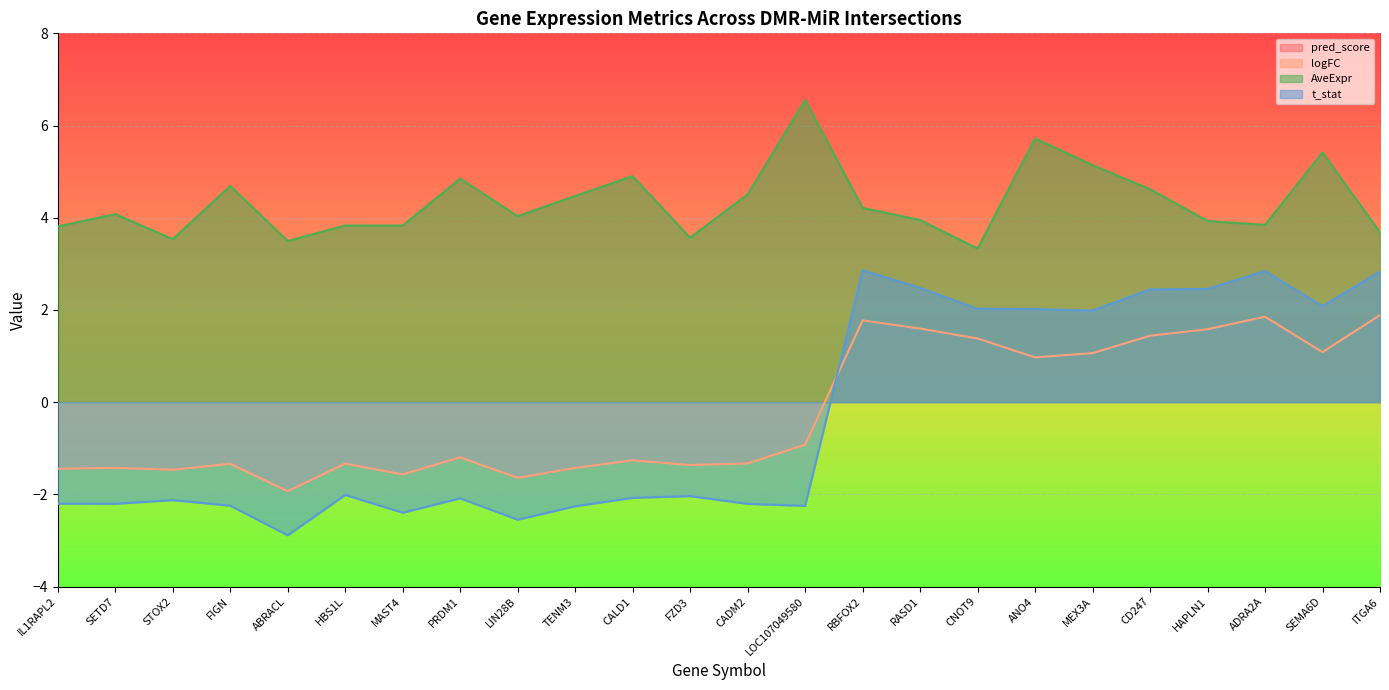

What is the maximum value for t_stat?

2.9